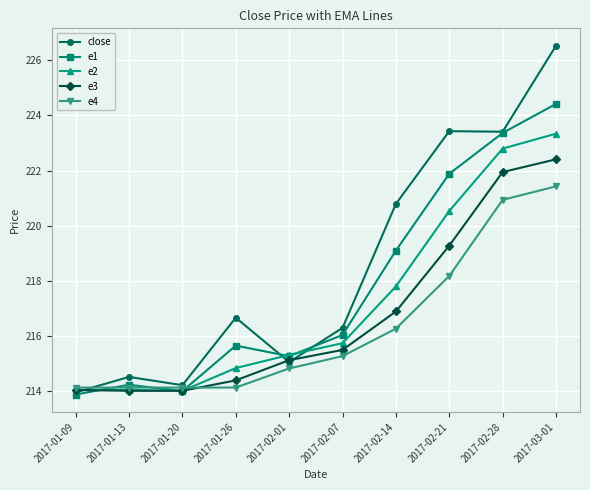

At which label is e2 closest to 218?

2017-02-14